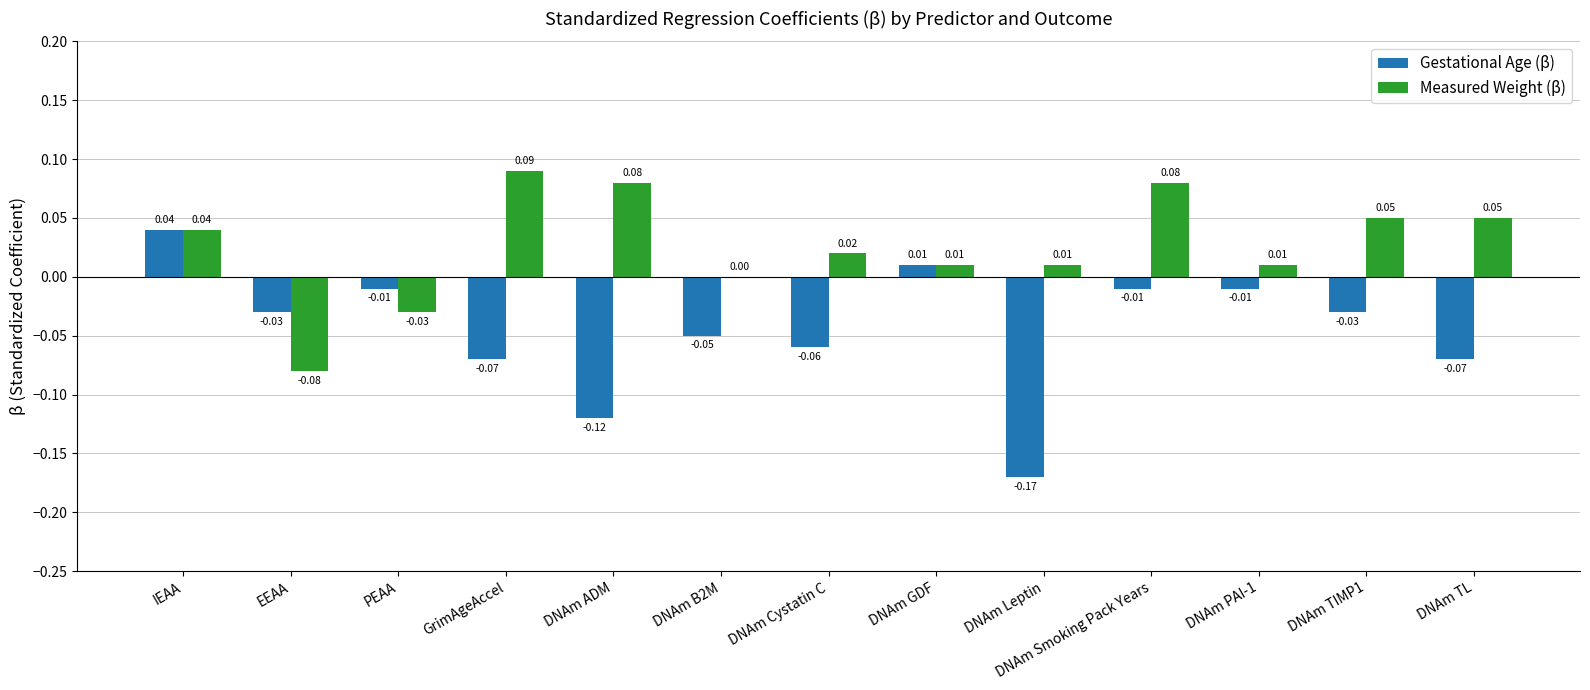

How many values in Gestational Age (β) are above zero?

2